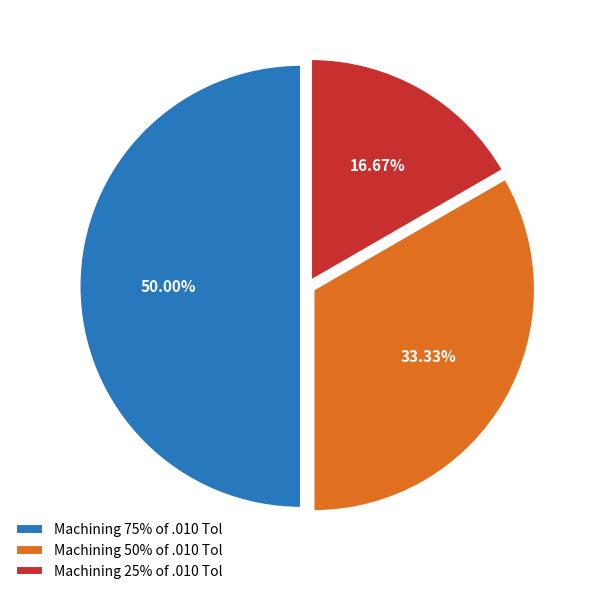

Do Machining 75% of .010 Tol and Machining 25% of .010 Tol together represent more than half of the pie?

Yes